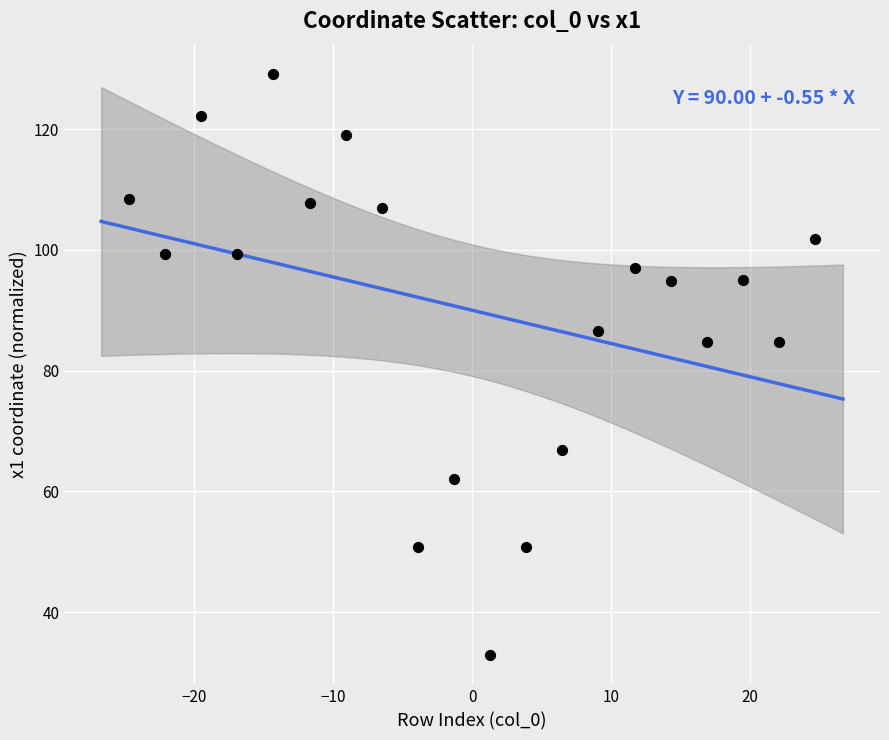

What is the range of Y values (max minus min)?

96.3